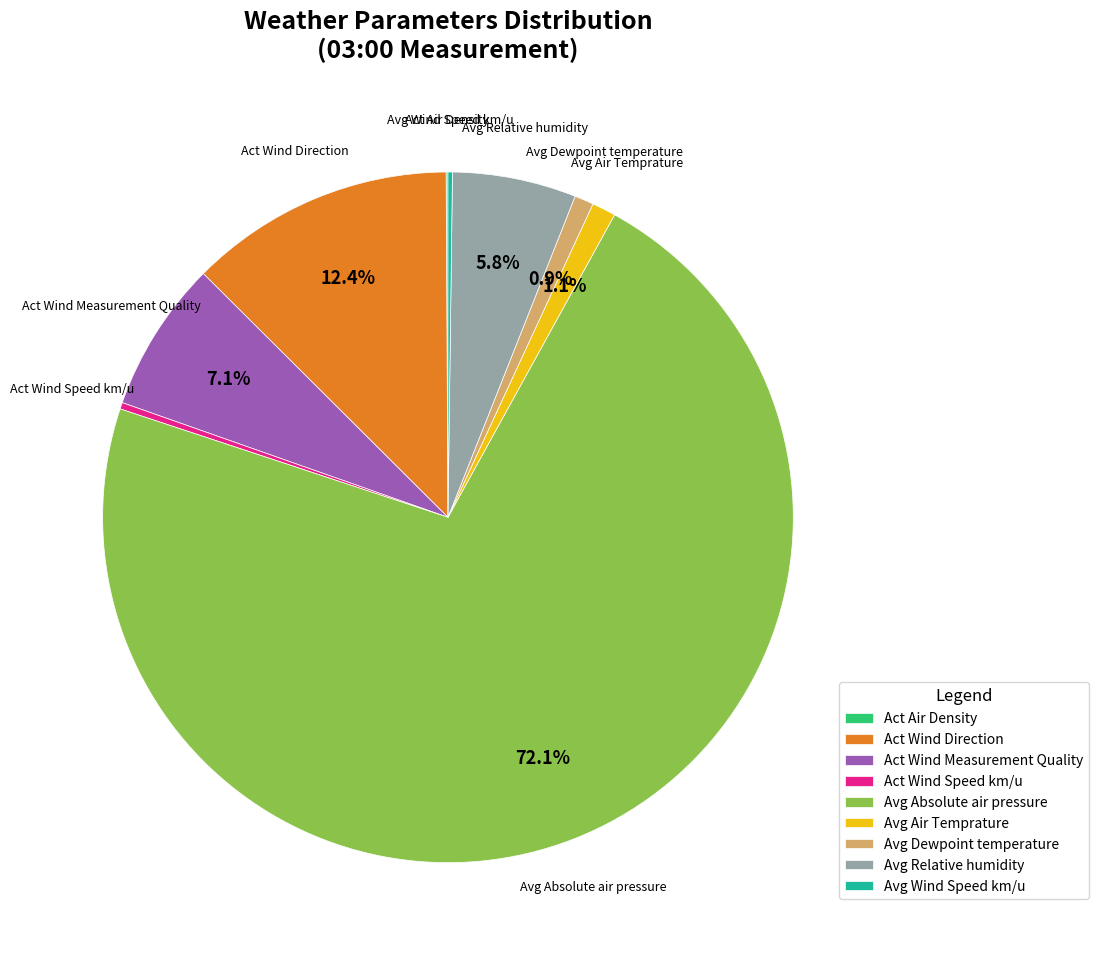

Combined, do Avg Dewpoint temperature and Act Wind Direction account for over 50%?

No